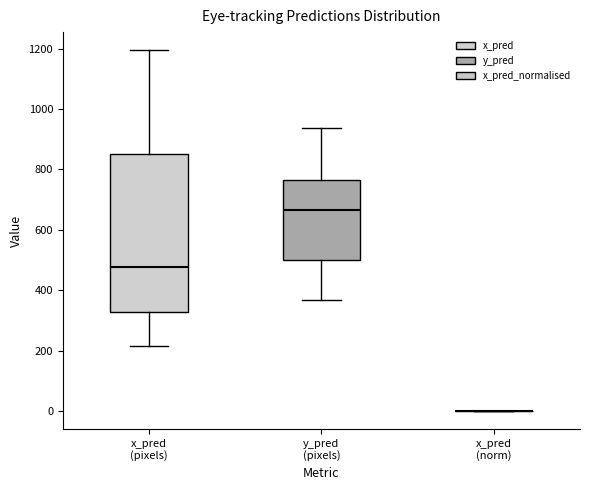

Reading left to right, transcribe this box plot: for each box, give where its median line is, the range the box spans, and where its two whiskers end, as read against the y-axis. The values are not printed on the chart, so give them approximately, as read against the axis.

x_pred (pixels): median 480, box 320 to 860, whiskers 220 to 1200
y_pred (pixels): median 660, box 500 to 760, whiskers 360 to 940
x_pred (norm): box collapsed to a line at 0, whiskers 0 to 0